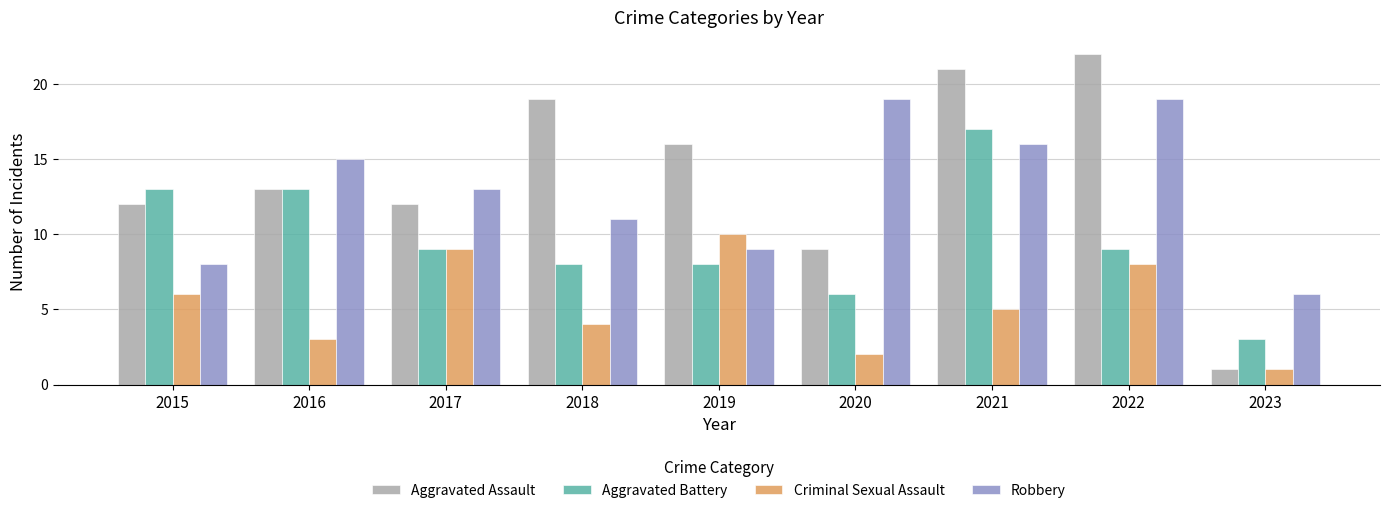

What is the value of the Aggravated Assault bar at the 5th from the left?

16